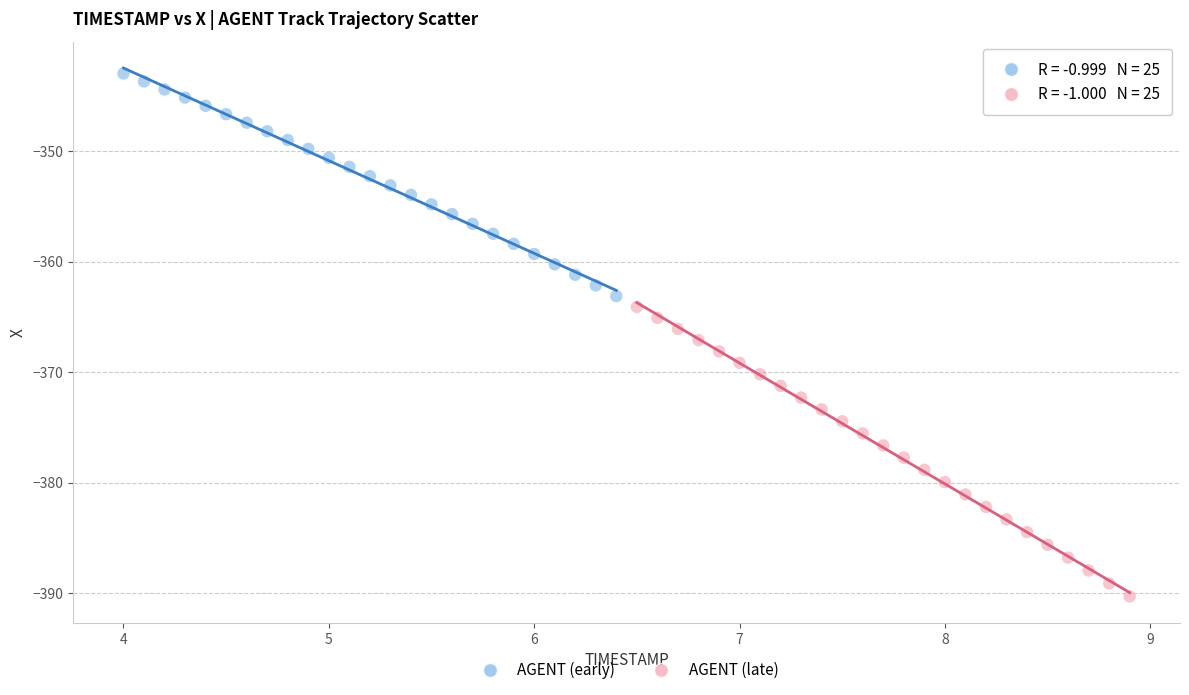

What are all the series names shown in the legend?

AGENT (early), AGENT (late)